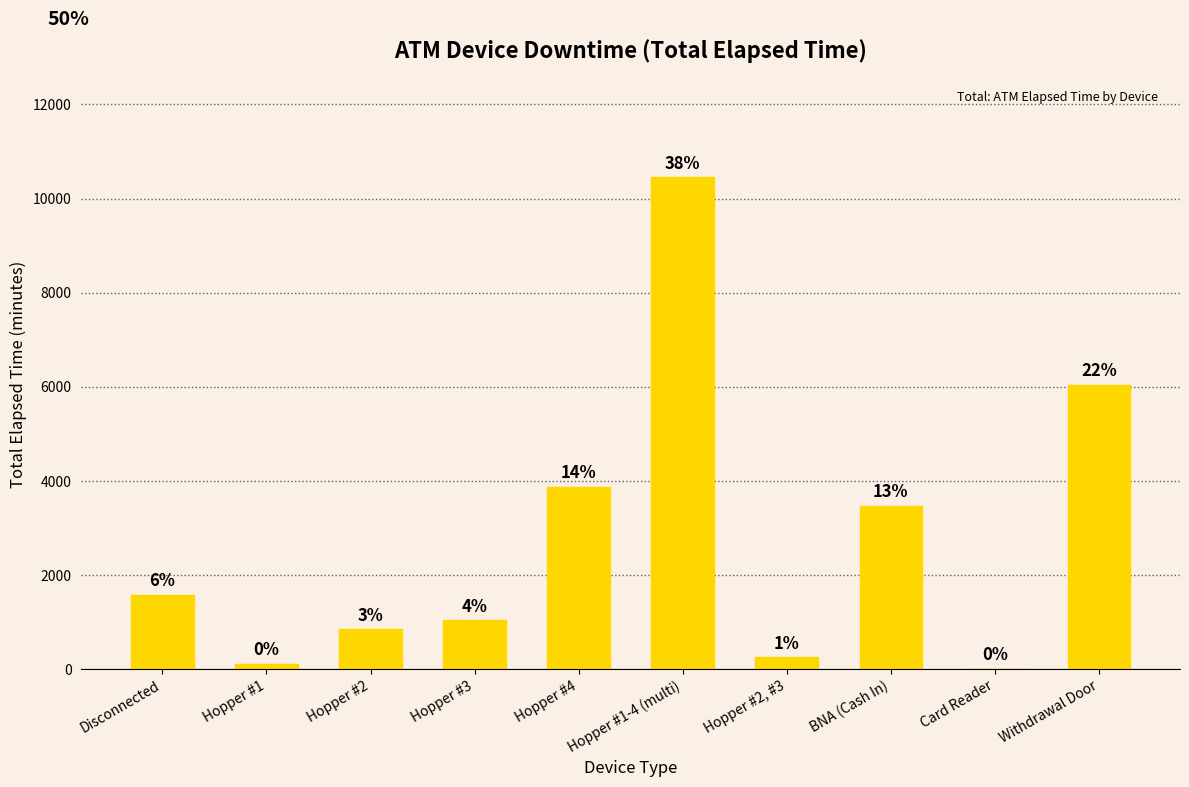

What is the value of the 4th bar from the left?

1035